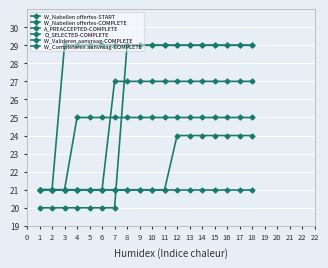

Does the chart have visible grid lines?

Yes